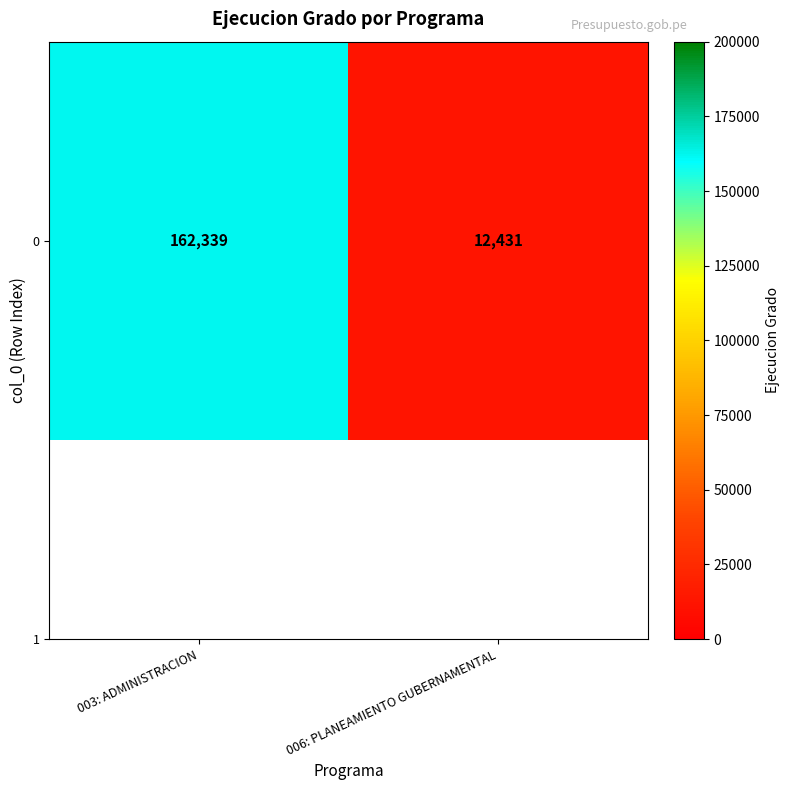

Rank the categories by value from highest to lowest.

003: ADMINISTRACION, 006: PLANEAMIENTO GUBERNAMENTAL